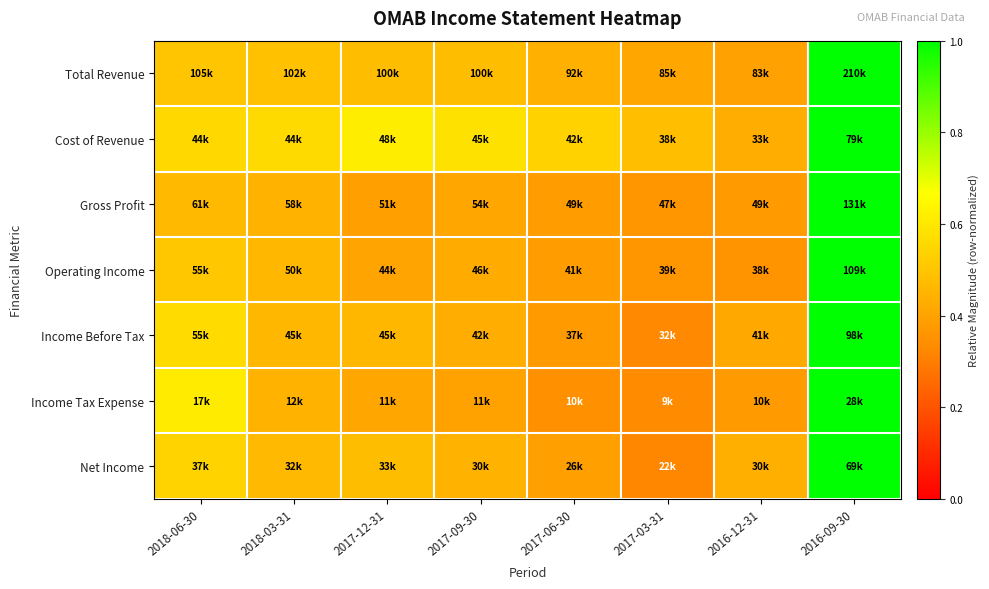

What is the minimum value shown in the chart?

0.3